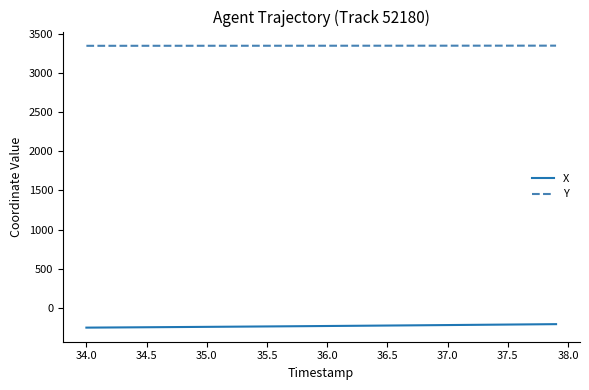

What is the sum of all X values?

-9363.0